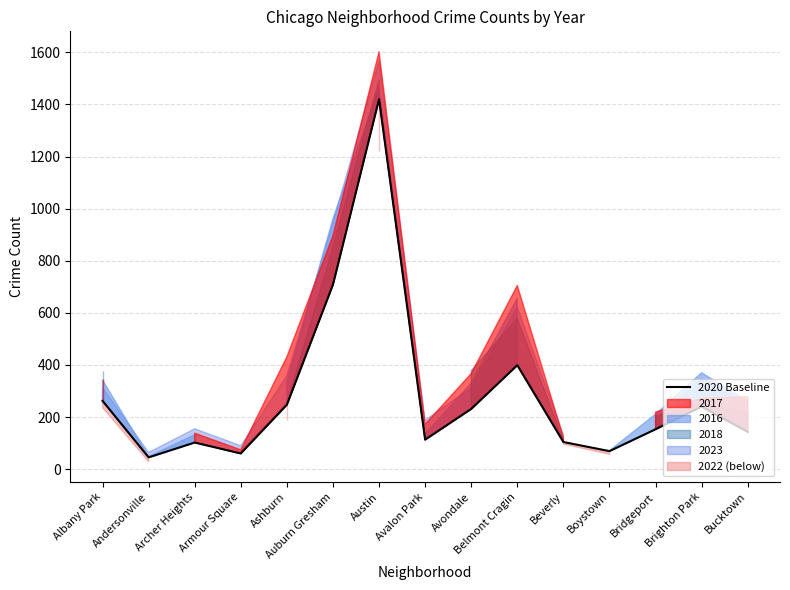

List the labels in order of value, smallest first.

Andersonville, Armour Square, Boystown, Archer Heights, Beverly, Avalon Park, Bucktown, Bridgeport, Avondale, Brighton Park, Ashburn, Albany Park, Belmont Cragin, Auburn Gresham, Austin